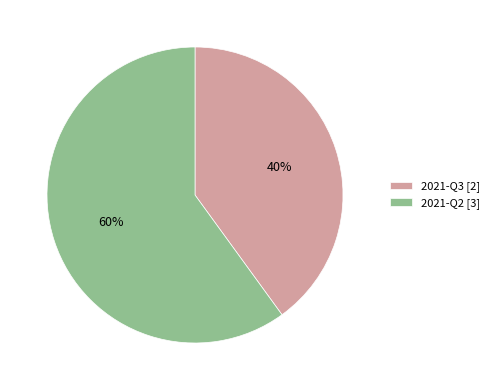

Which slice is the largest?

2021-Q2